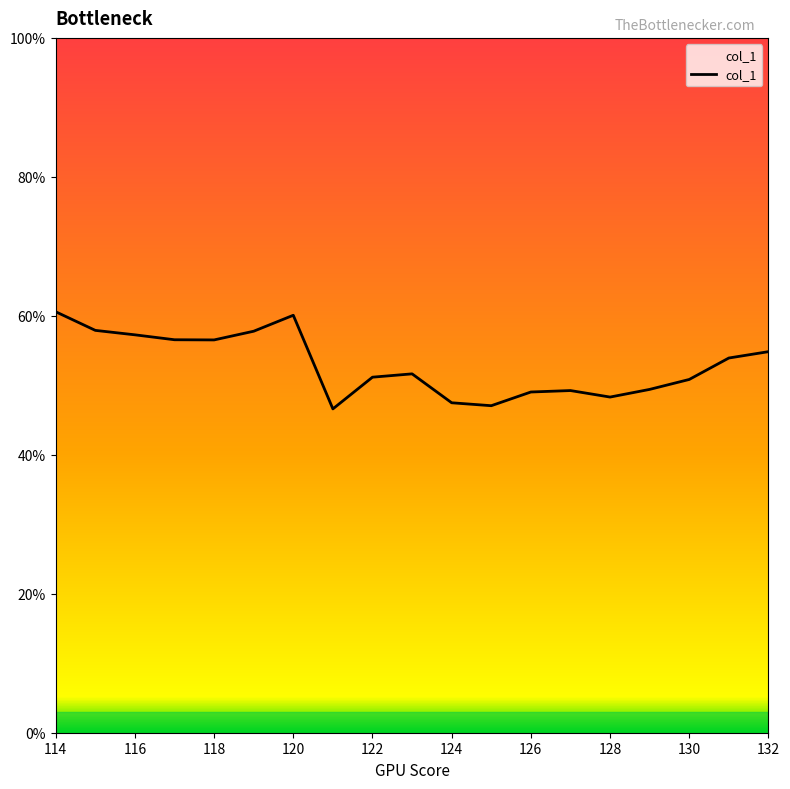

What is the sum of all values?

1006.3